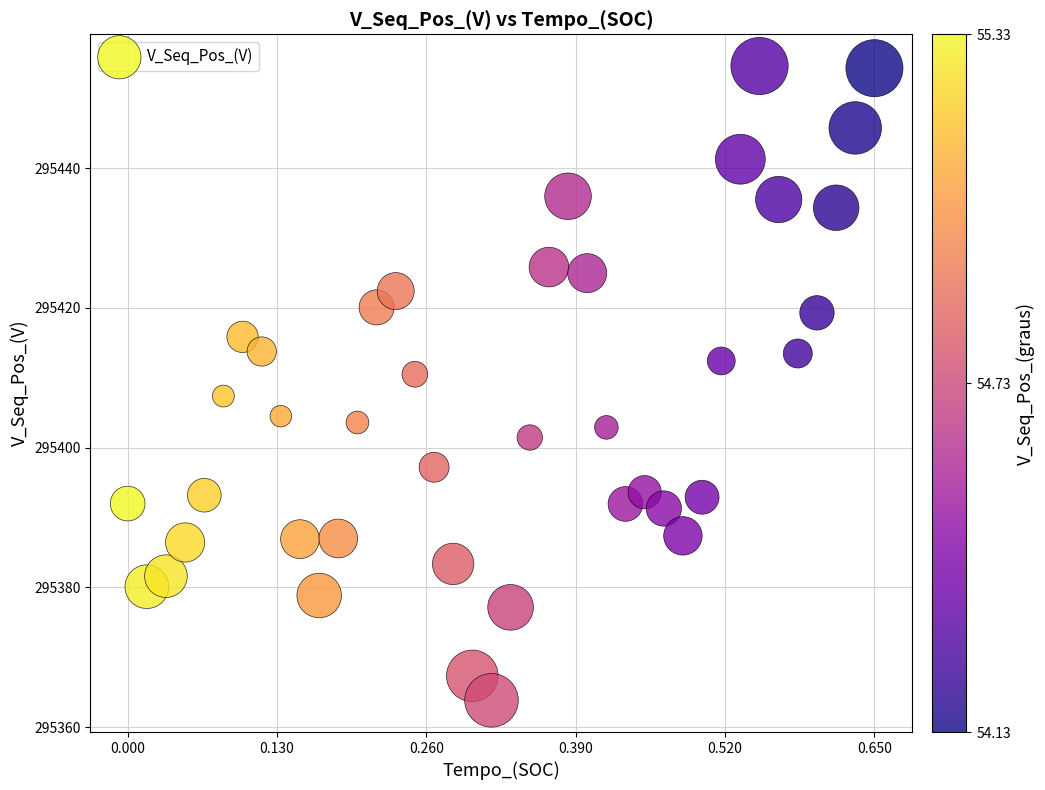

What is the range of Y values (max minus min)?

90.8